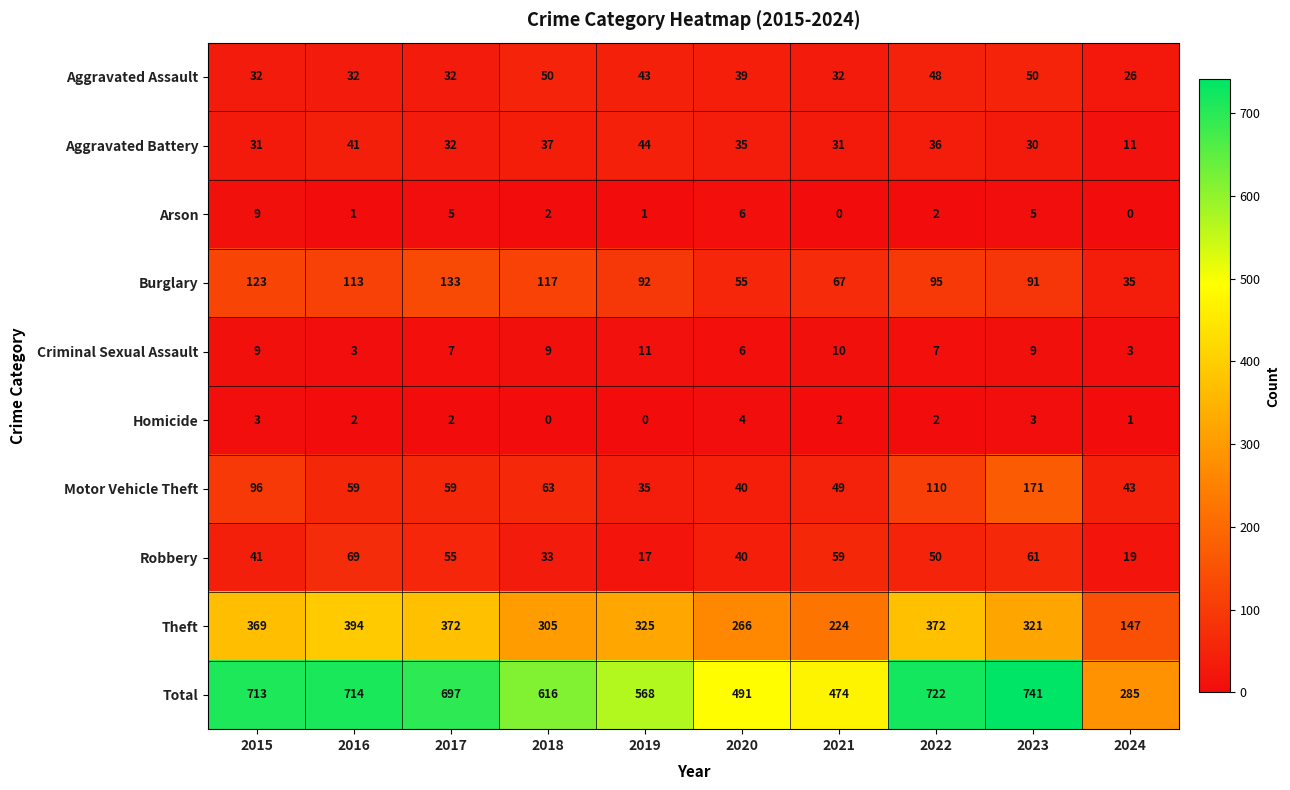

Is it true that Aggravated Battery equals 57 at 2016?

False